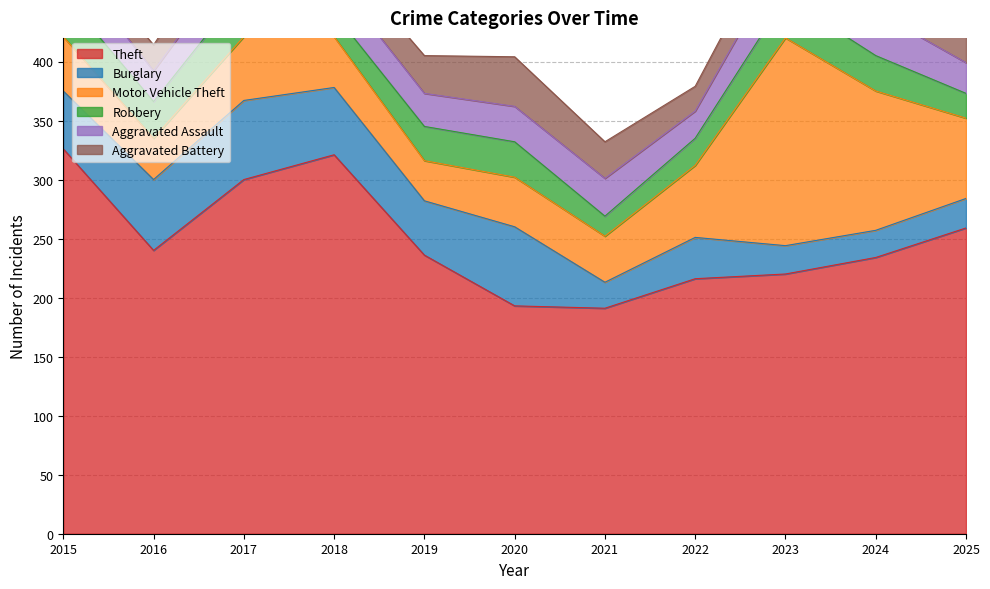

What is the difference between the maximum and minimum values in the Theft series?

135